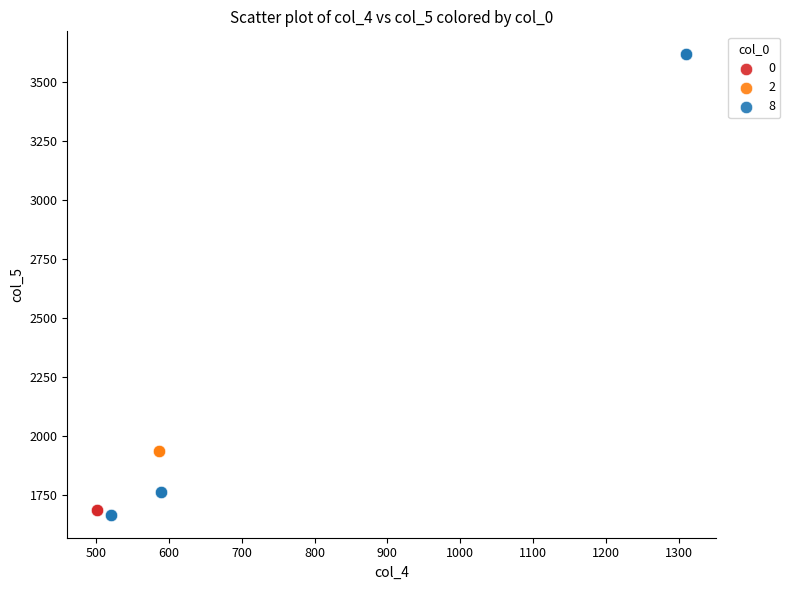

What are all the series names shown in the legend?

0, 2, 8